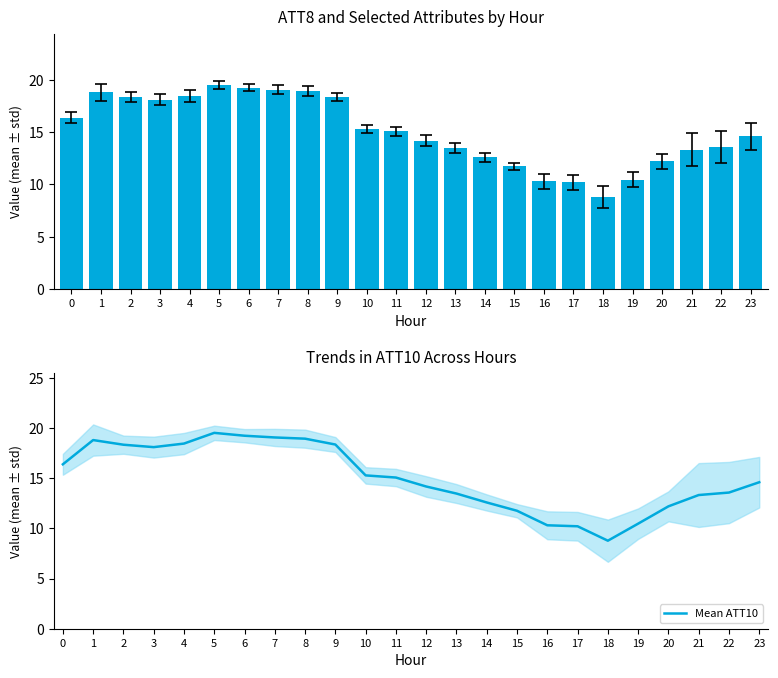

Is it true that Mean ATT10 equals 15.1 at 11?

True